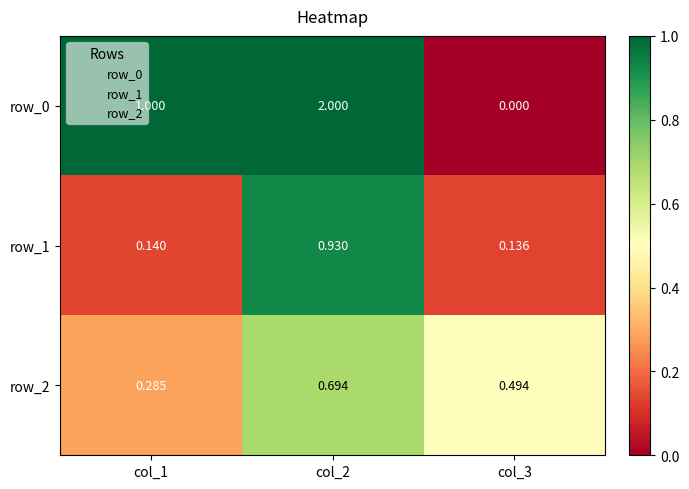

What is the sum of the row_2 values at col_3 and col_1?

0.8